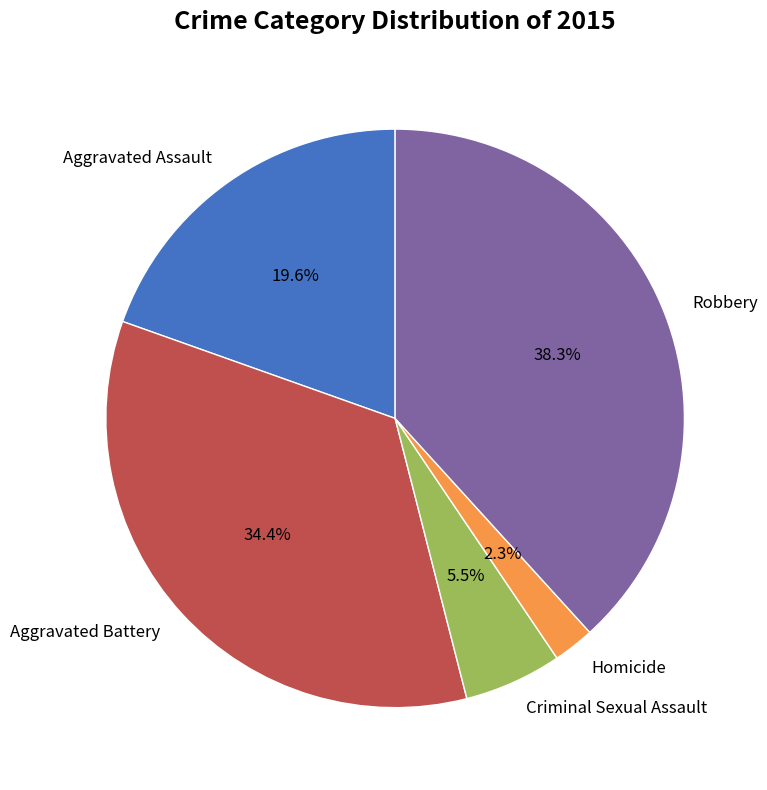

What is the ratio of the value at Aggravated Battery to the value at Robbery?

0.9